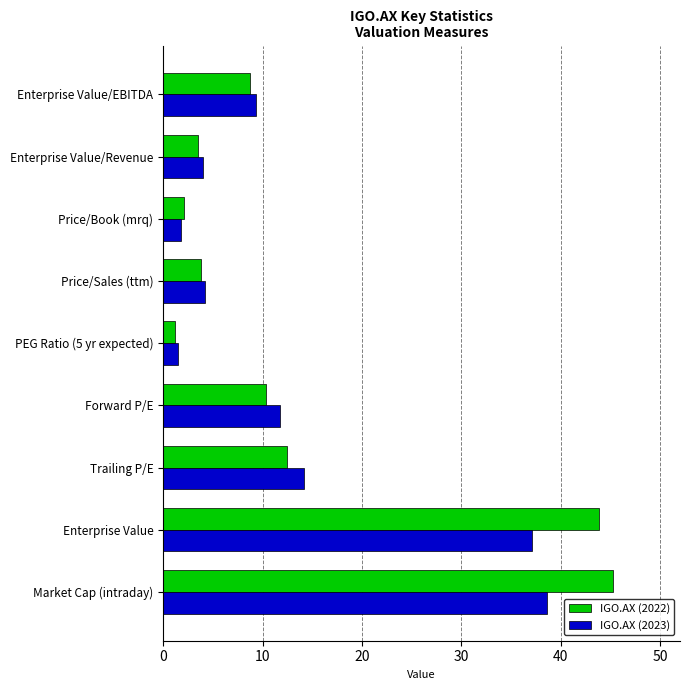

The value of IGO.AX (2023) at Enterprise Value is 10.8. True or false?

False